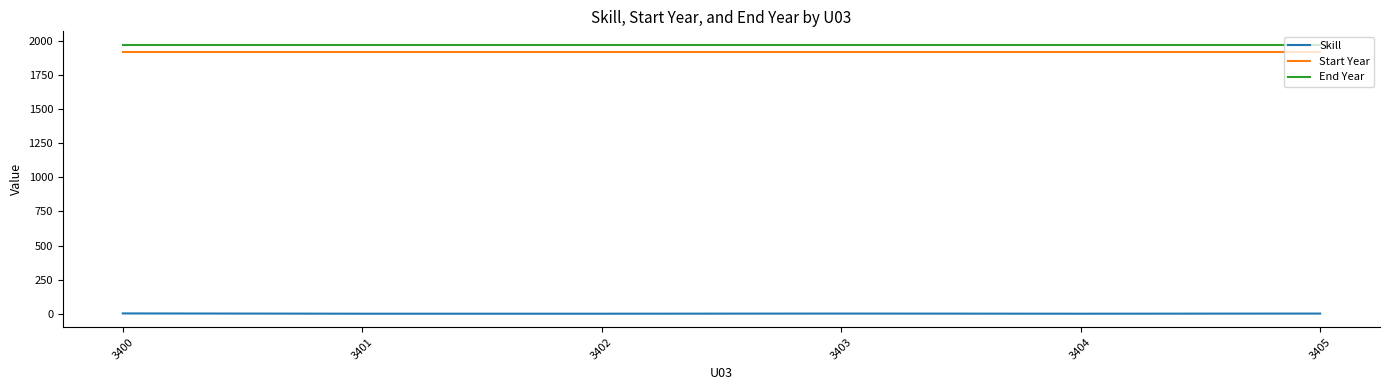

Which series has the largest range (max minus min)?

Skill